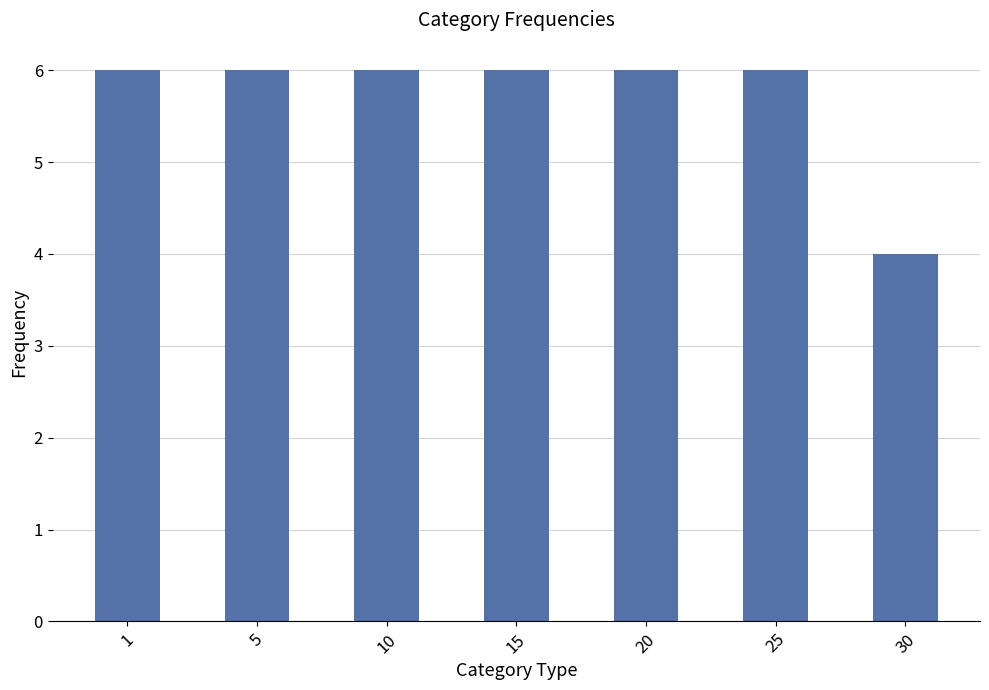

What is the difference between the values at 30 and 5?

2